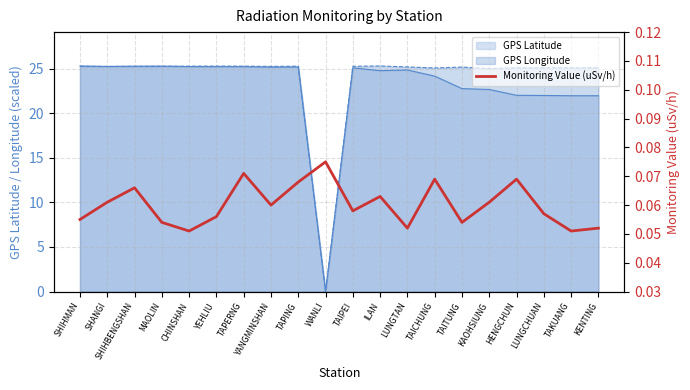

The chart shows a value of 0.0 at ILAN. True or false?

False